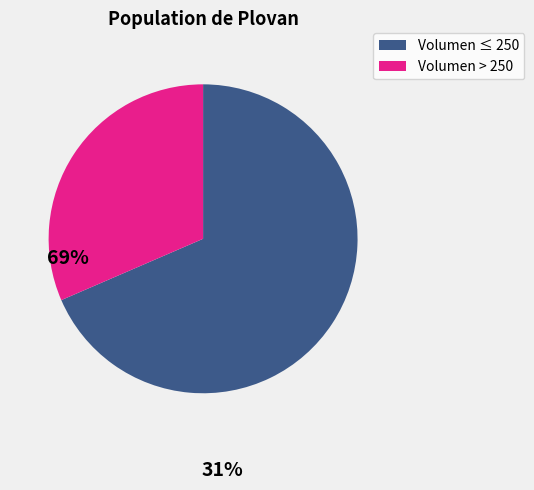

Does any single category account for the majority?

Yes